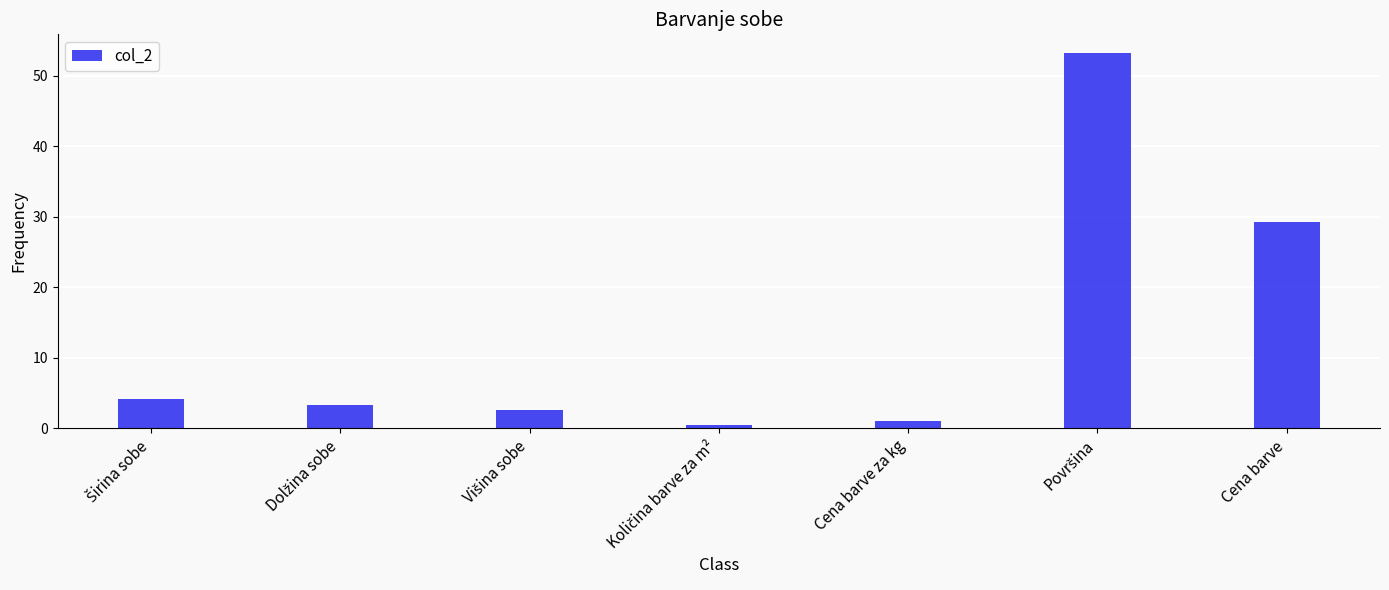

What is the value of the 6th bar from the left?

53.2